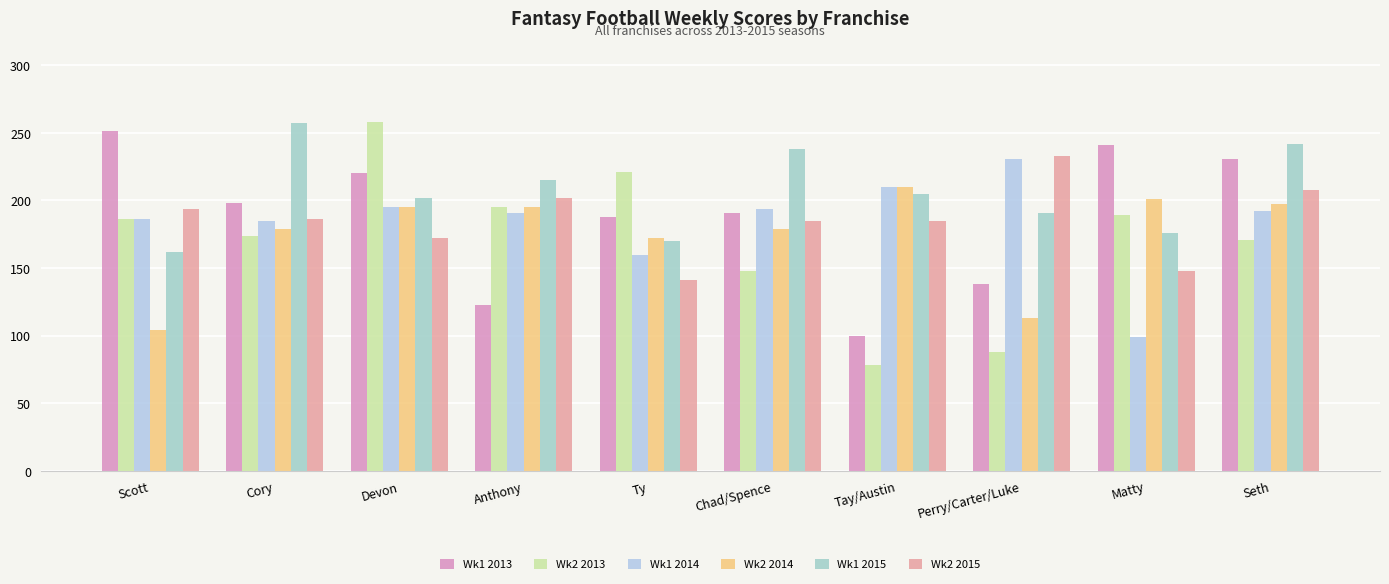

Count the number of data series in this chart.

6